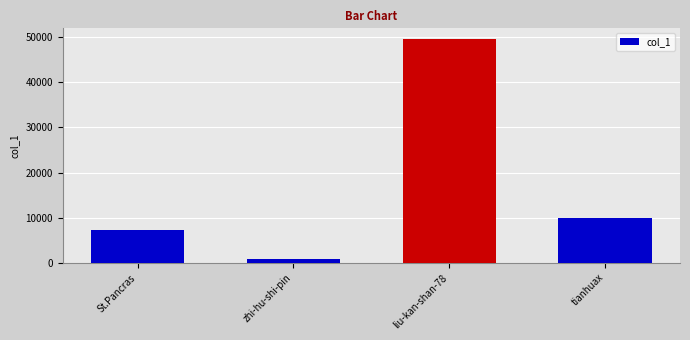

What is the ratio of the value at liu-kan-shan-78 to the value at tianhuax?

4.9